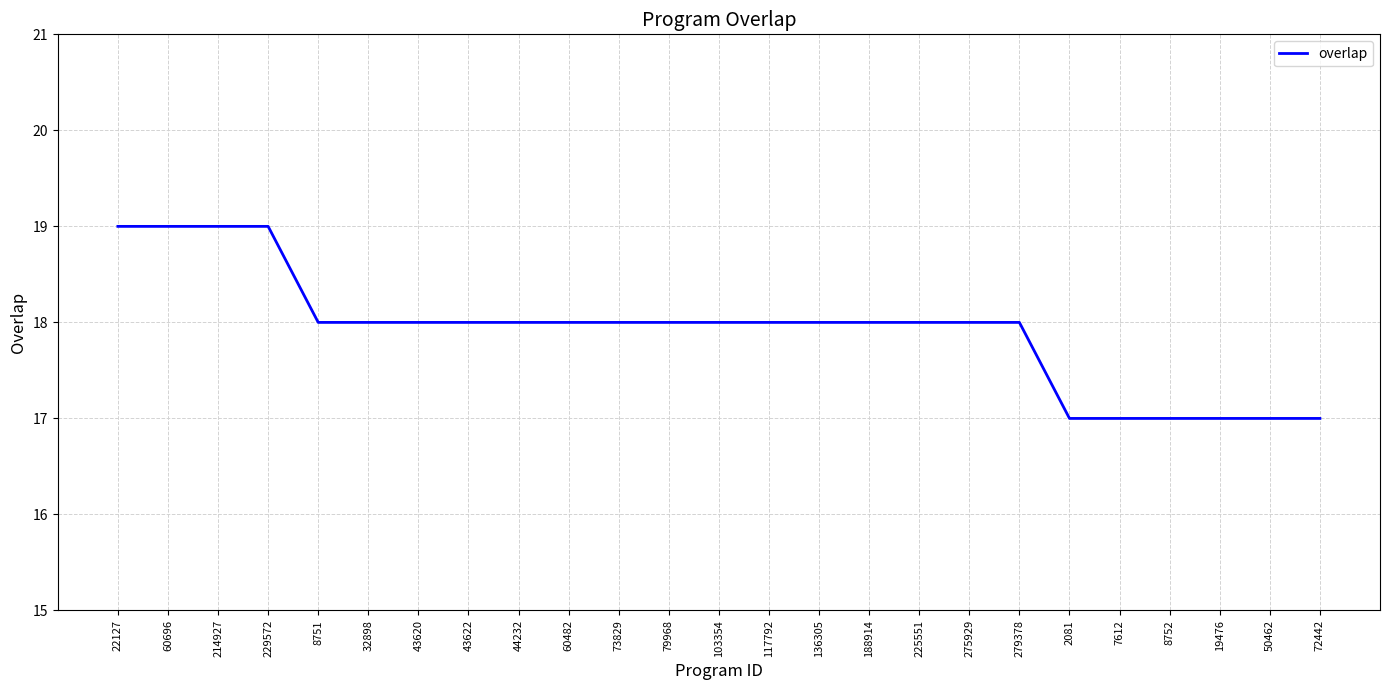

What is the smallest value displayed?

17